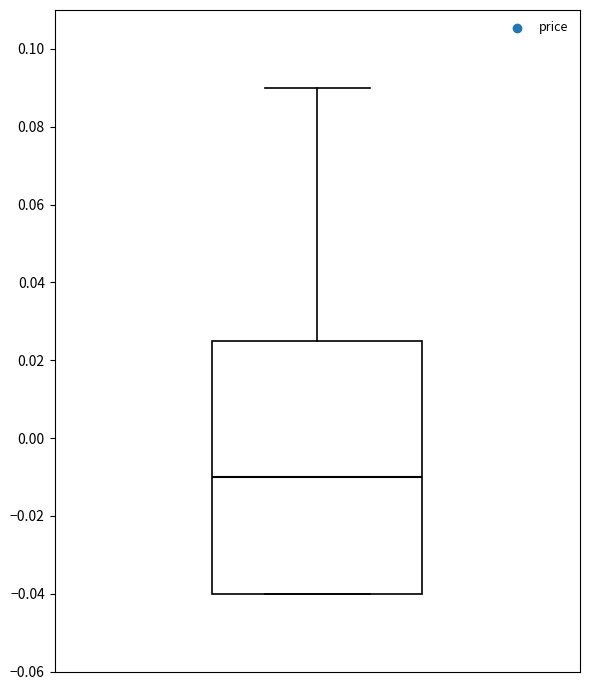

Where does the upper whisker of the box end on the y-axis? The values are not printed on the chart, so give them approximately, as read against the axis.

0.090